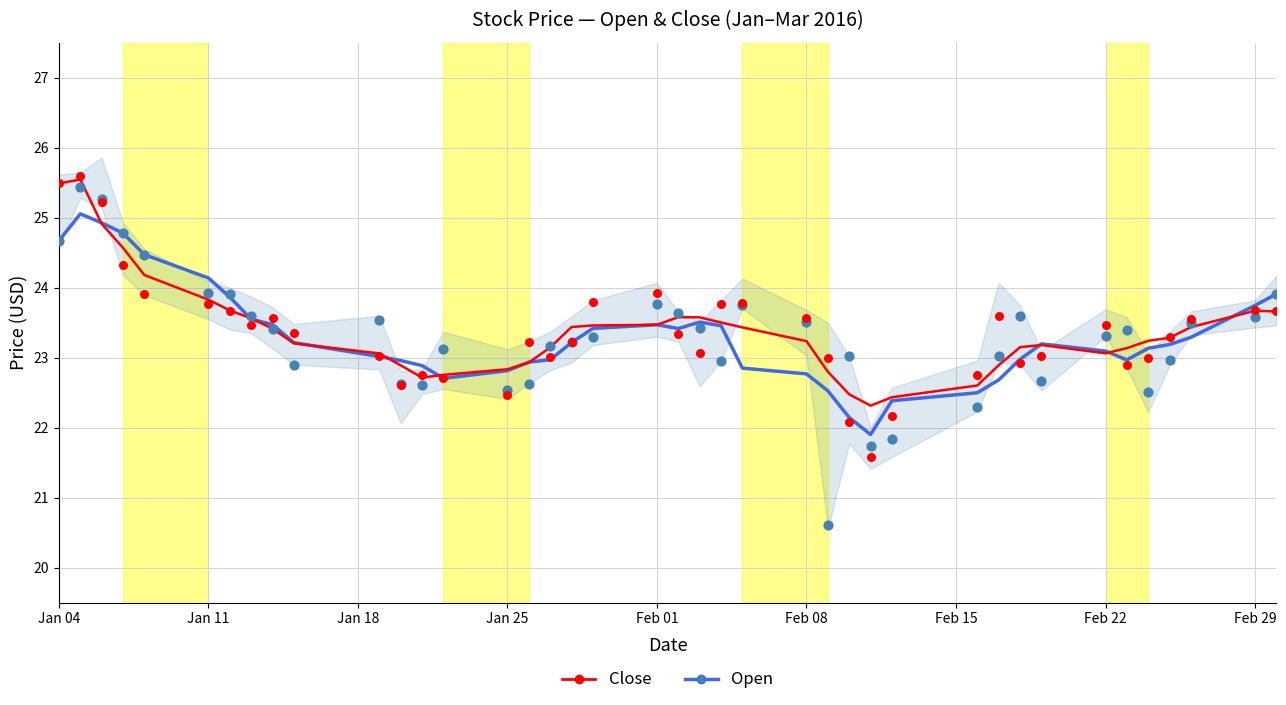

What are all the series names shown in the legend?

Open, Close